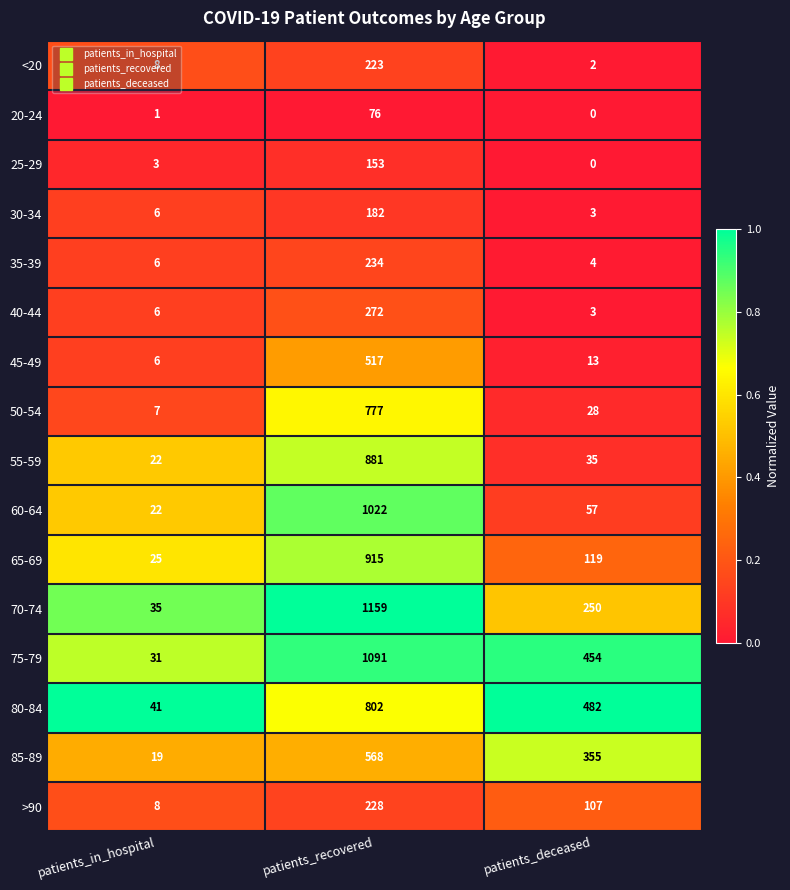

What is the average value of the >90 series?

114